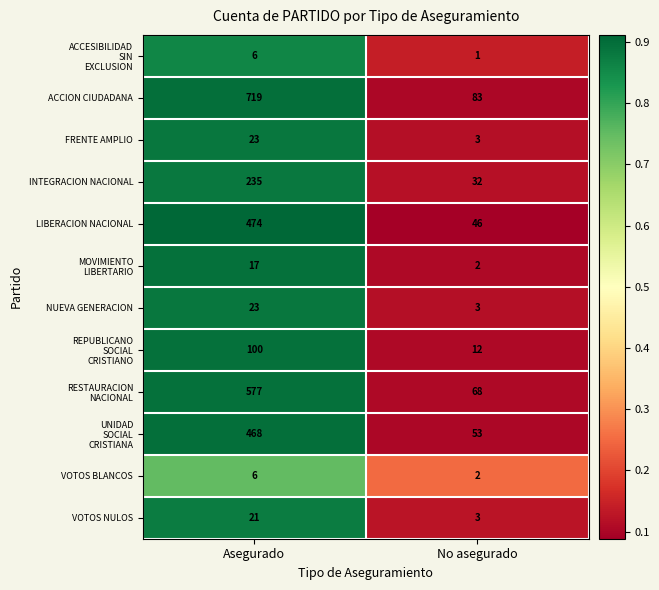

What is the approximate value of LIBERACION NACIONAL at Asegurado, to the nearest 50?

450